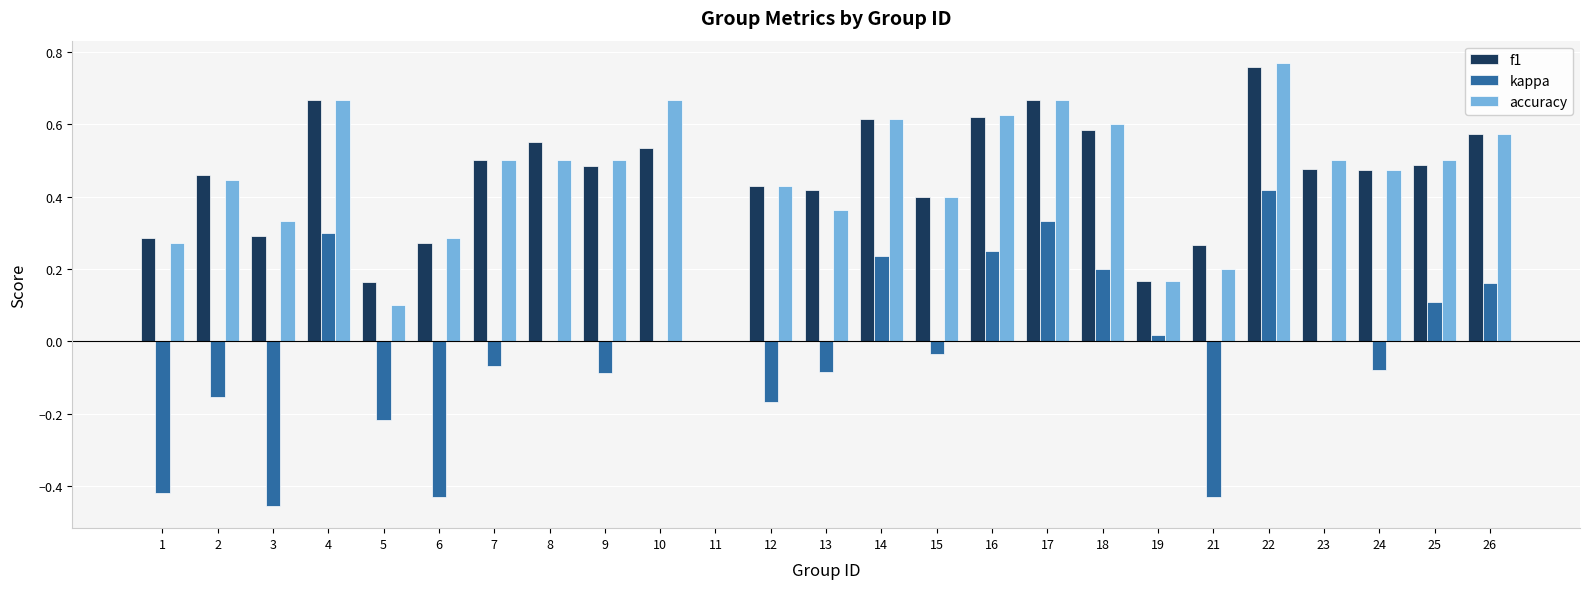

True or false: f1 has a value of 0.4 at 15.

True